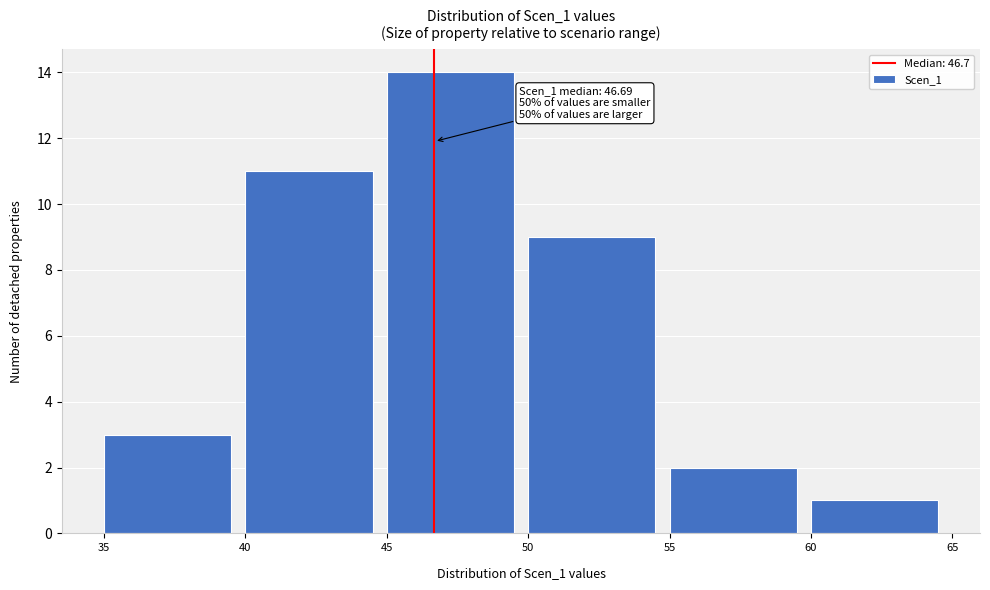

Which range on the x-axis has the tallest bar?

45 to 50